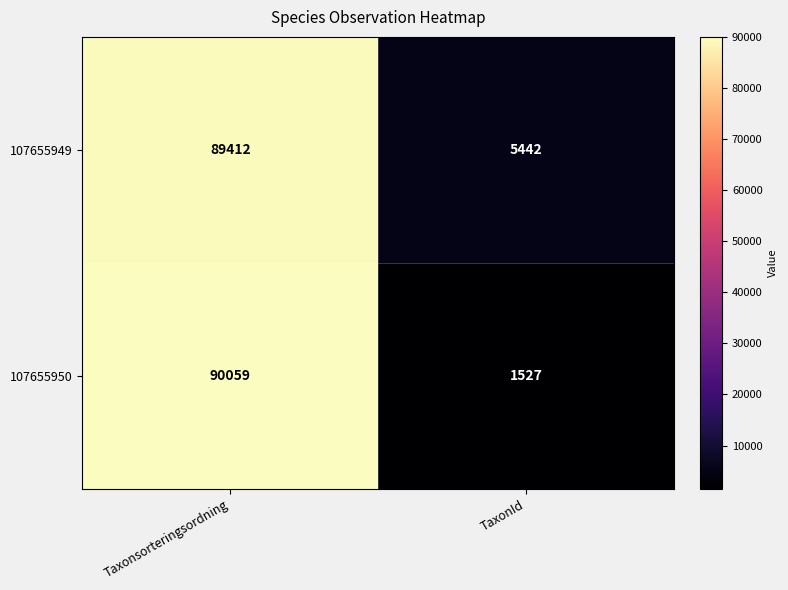

Read the 107655950 value at Taxonsorteringsordning.

90059